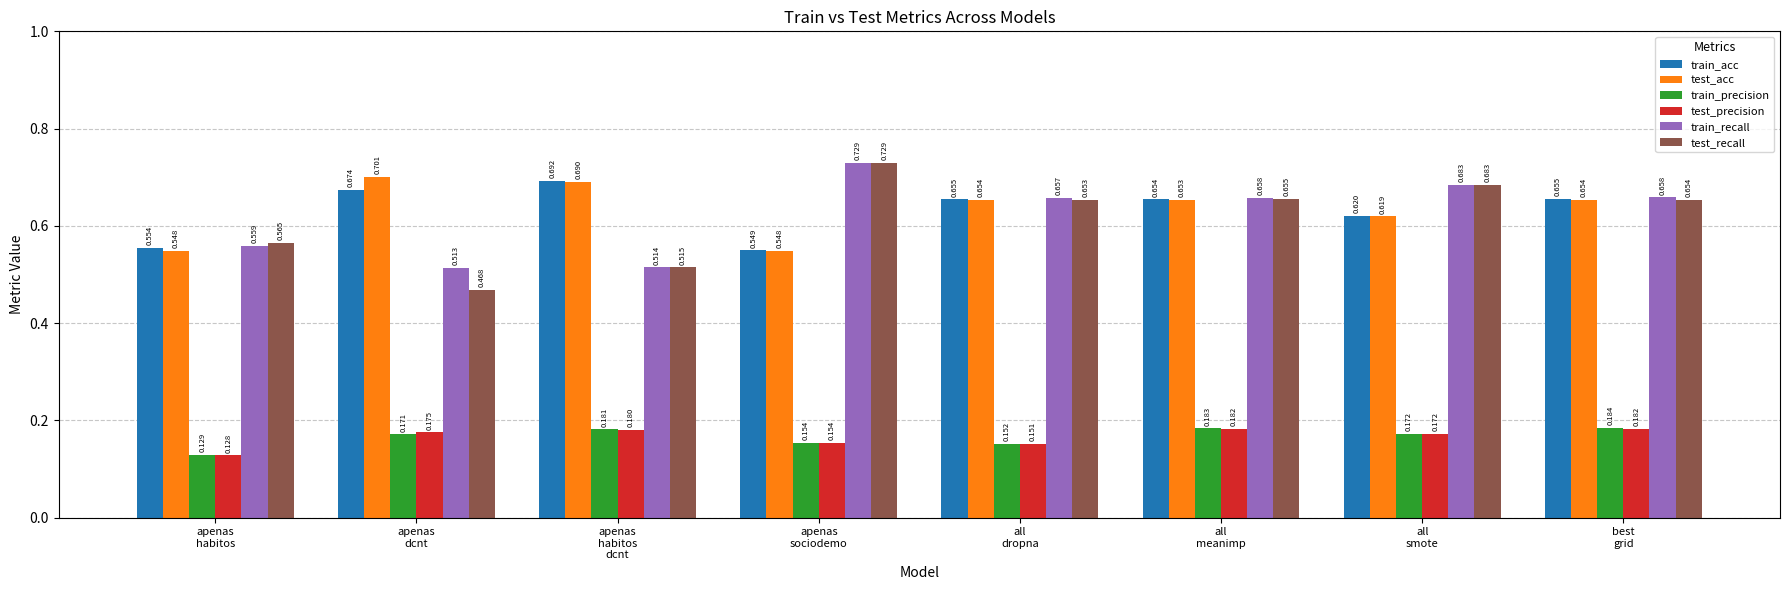

Which series has the largest range (max minus min)?

test_recall